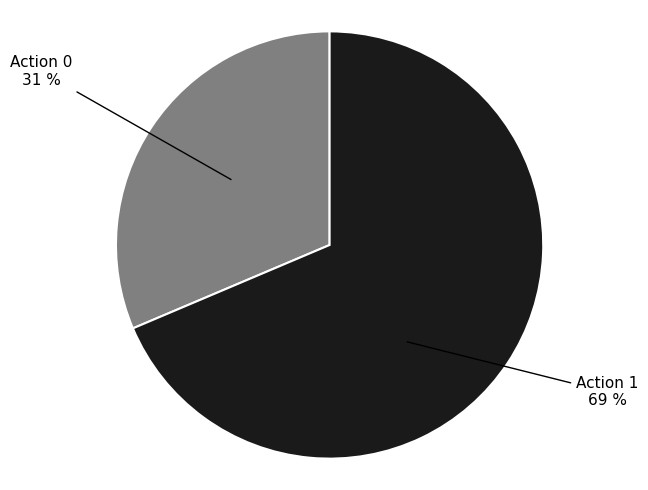

Is there any slice that represents more than half of the pie?

Yes